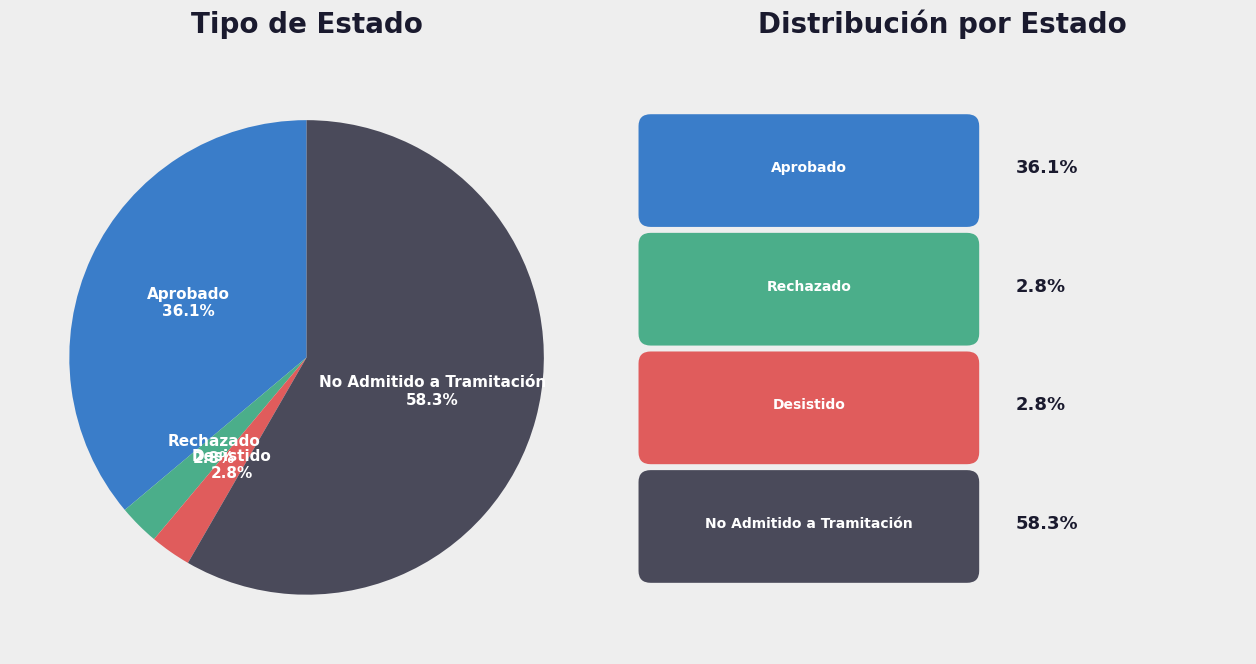

To the nearest percent, what portion does Rechazado represent?

3%